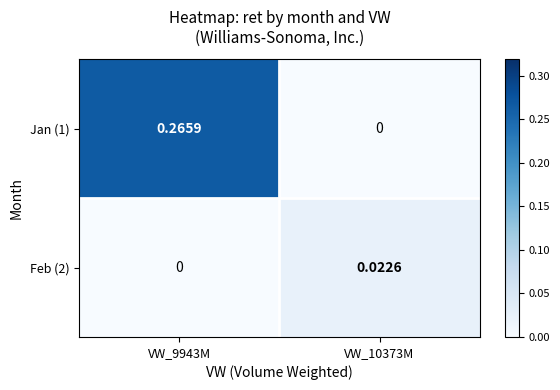

Is the value of Jan (1) at VW_10373M greater than the value of Feb (2) at VW_10373M?

No